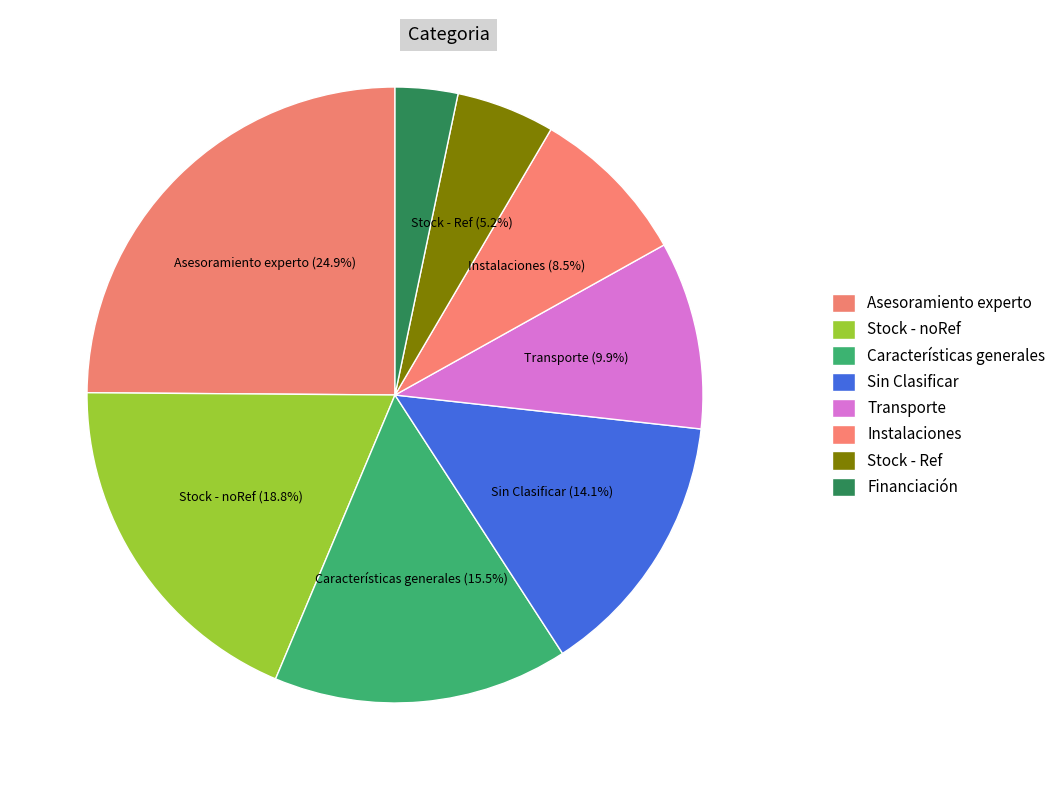

Which slice is the largest?

Asesoramiento experto